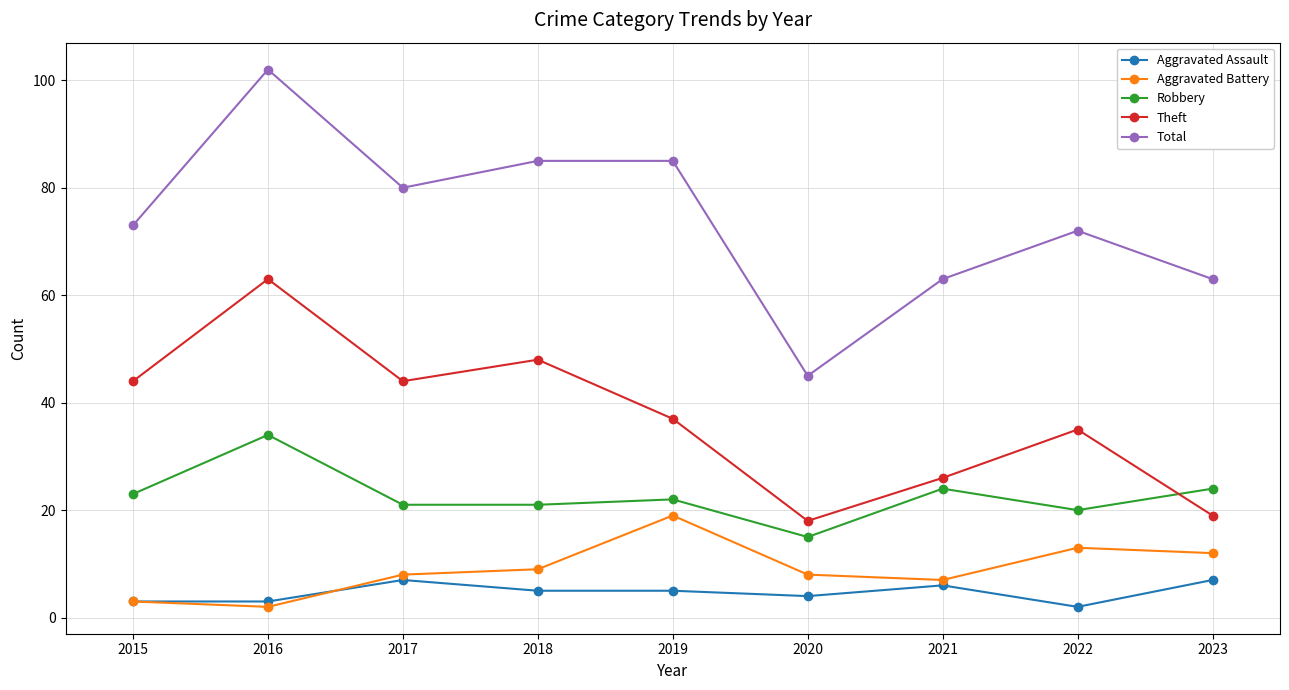

What value does the Theft series have at 2021, to the nearest 5?

25